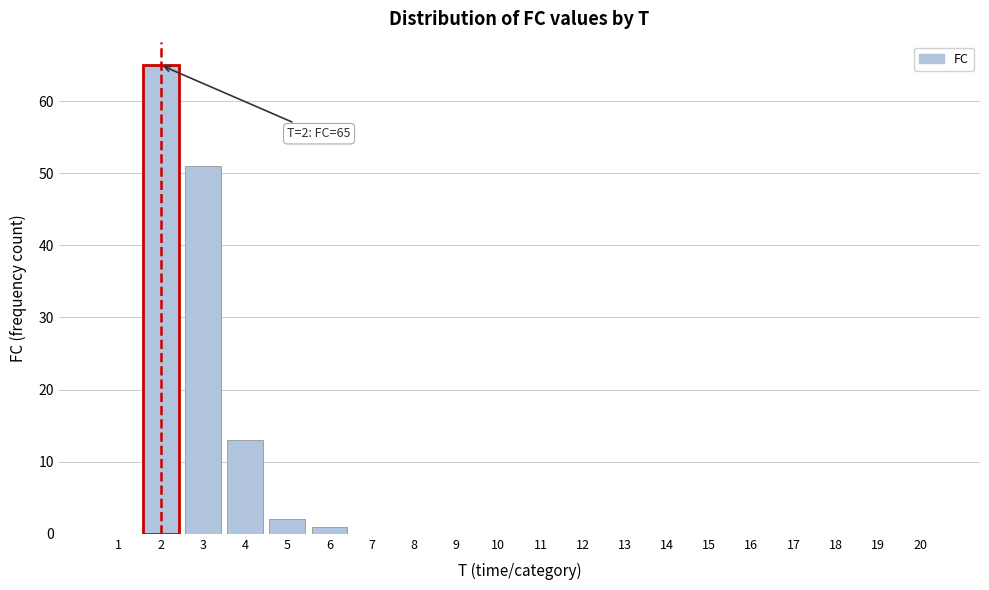

Reading left to right, list all the values displayed in this chart.

1=0	2=65	3=51	4=13	5=2	6=1	7=0	8=0	9=0	10=0	11=0	12=0	13=0	14=0	15=0	16=0	17=0	18=0	19=0	20=0